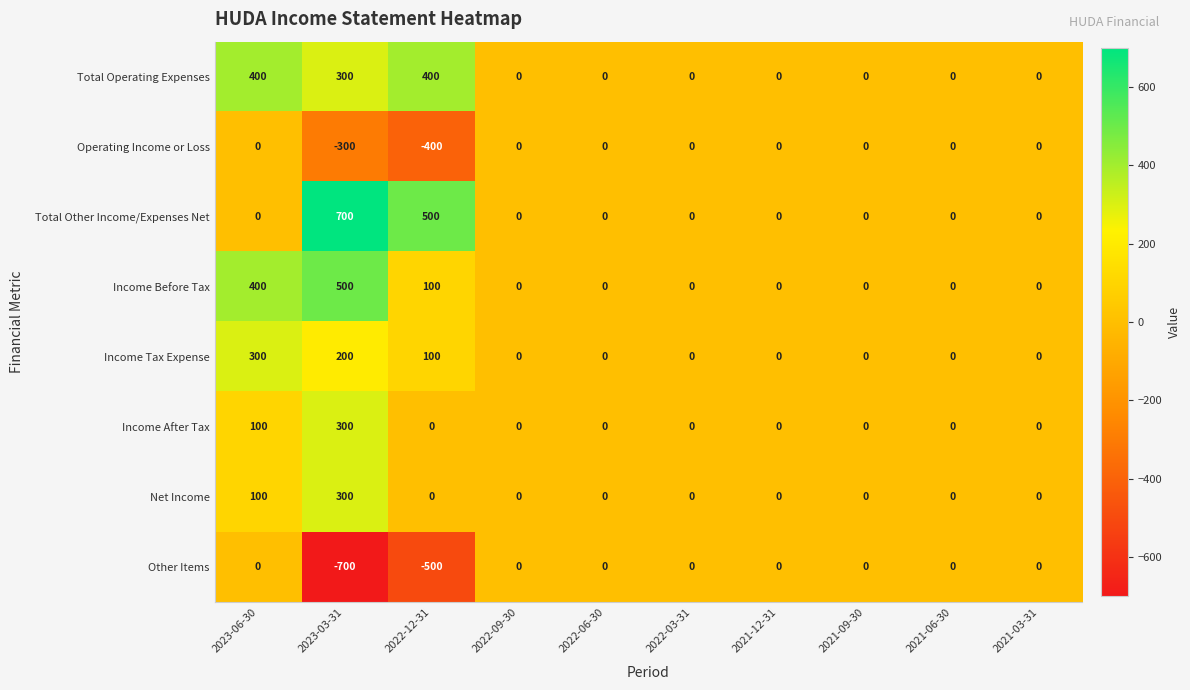

The Income Tax Expense series shows 180 at 2023-06-30. True or false?

False